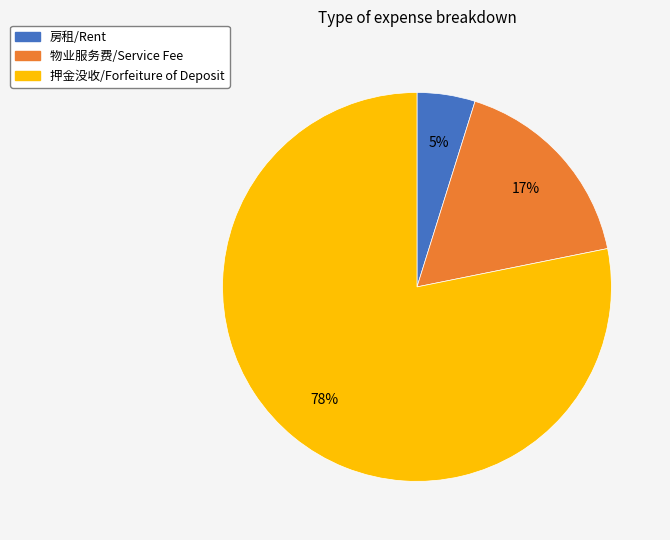

The 物业服务费/Service Fee slice represents 30% of the pie. True or false?

False